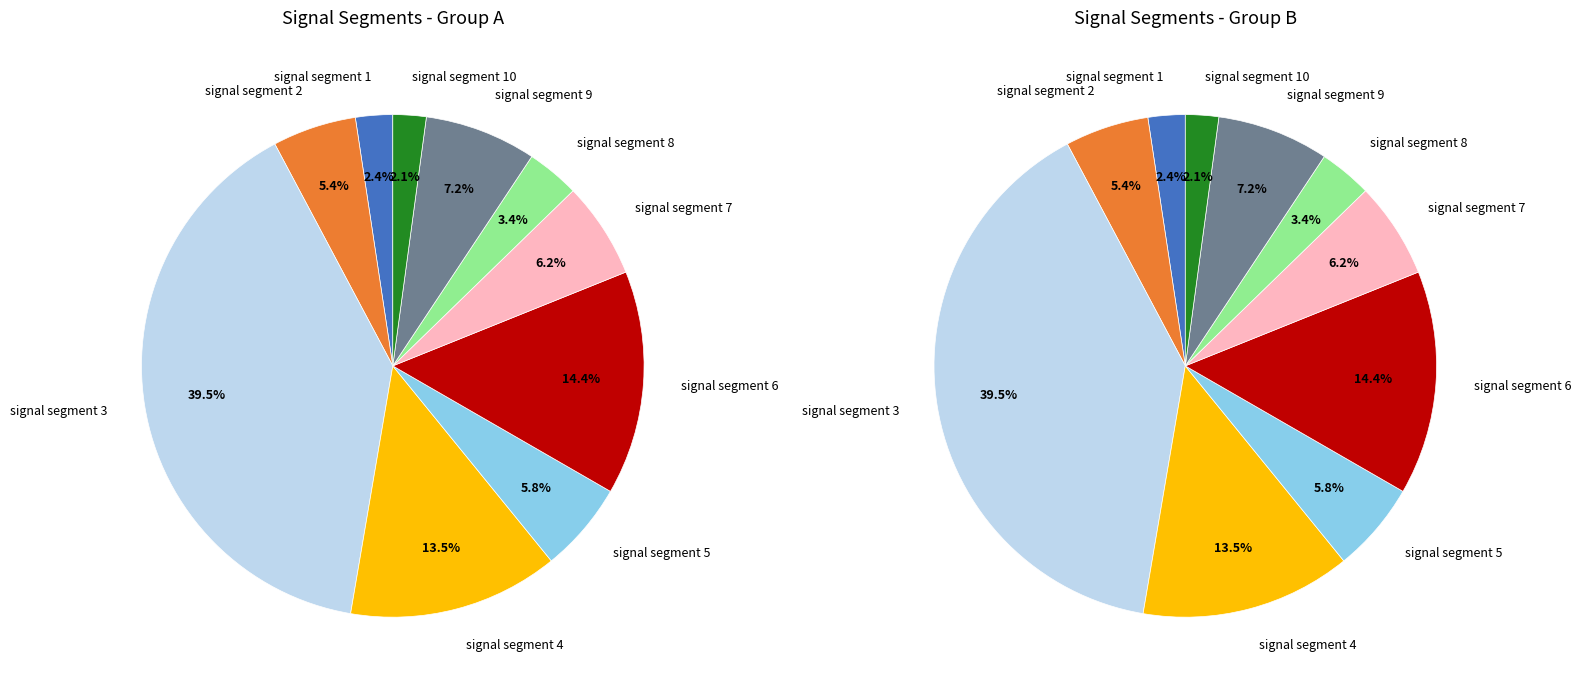

Is it true that signal segment 10 is 12% of the pie?

False